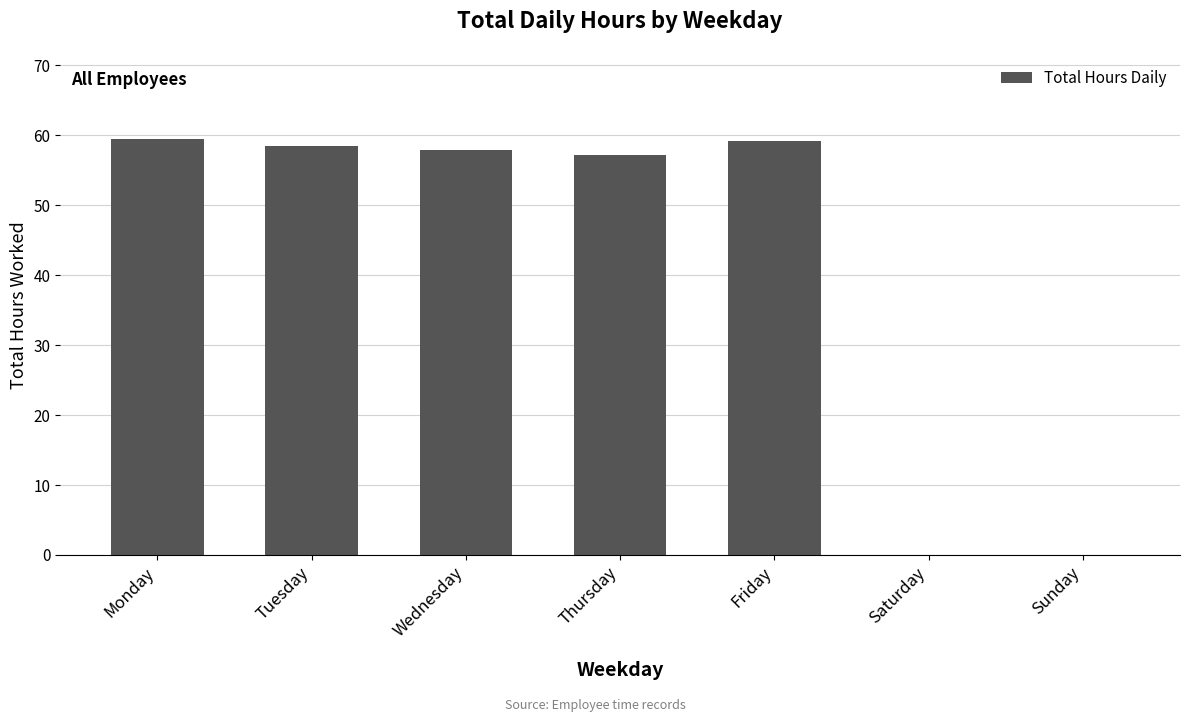

Are the bars horizontal?

No